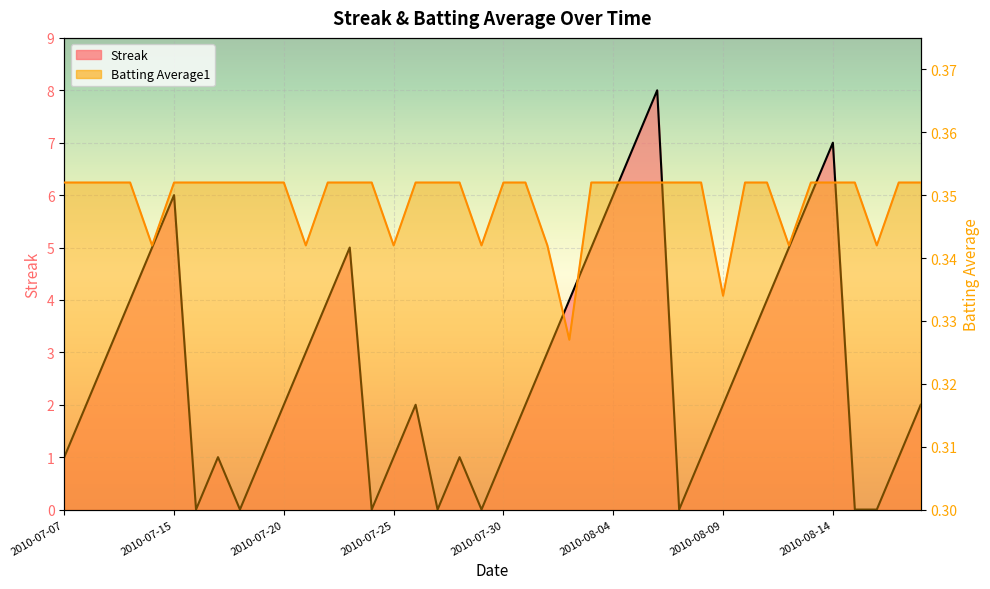

How many times do Streak and Batting Average1 cross each other?

14